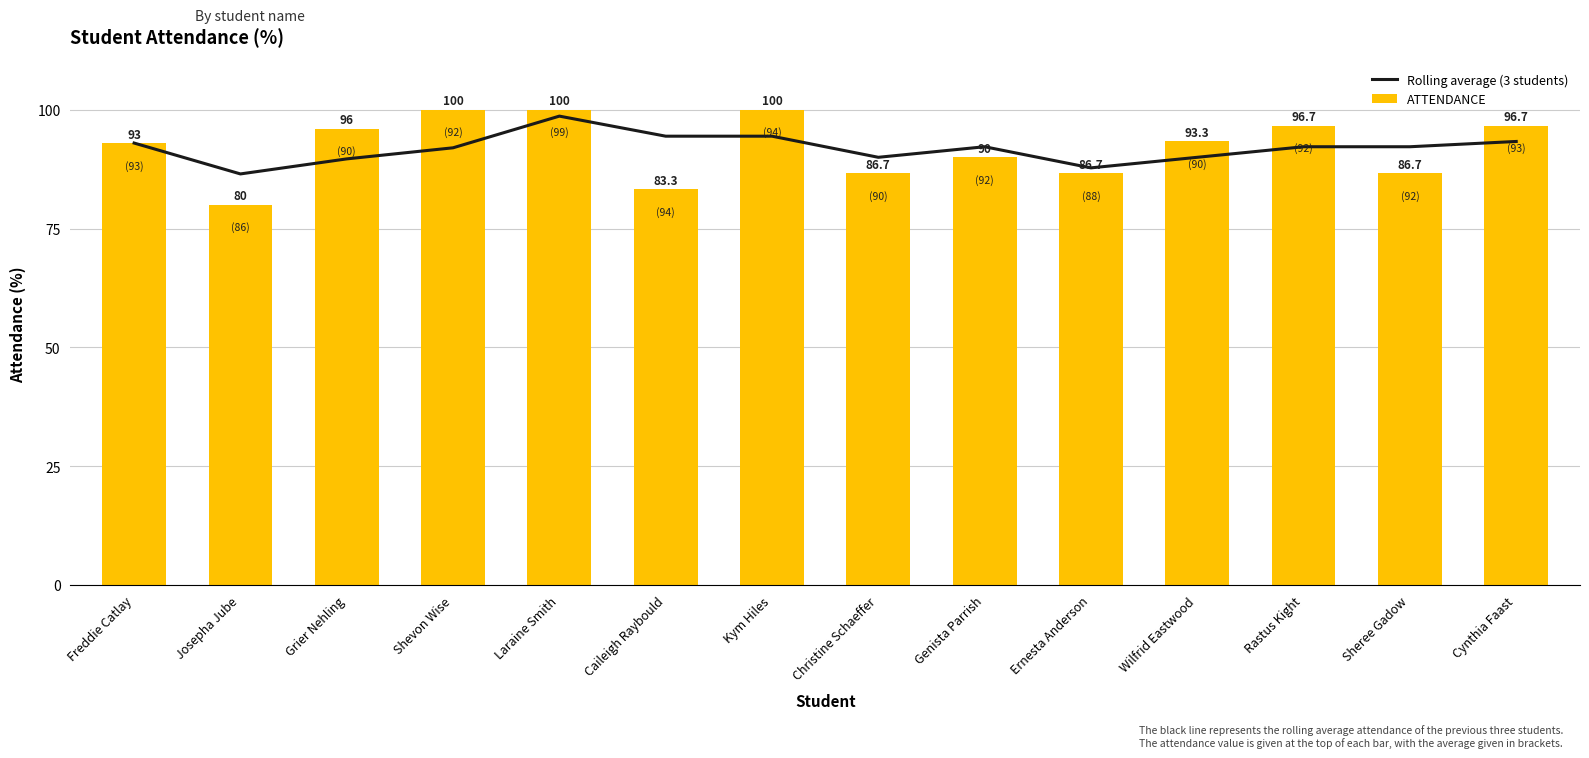

Which series changed the most between Christine Schaeffer and Genista Parrish?

ATTENDANCE